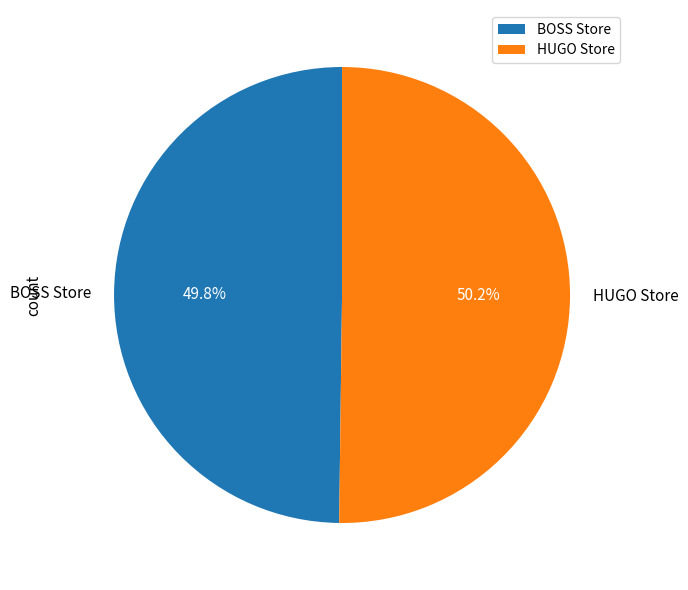

Approximately how many times larger is the value at HUGO Store compared to BOSS Store?

1.0